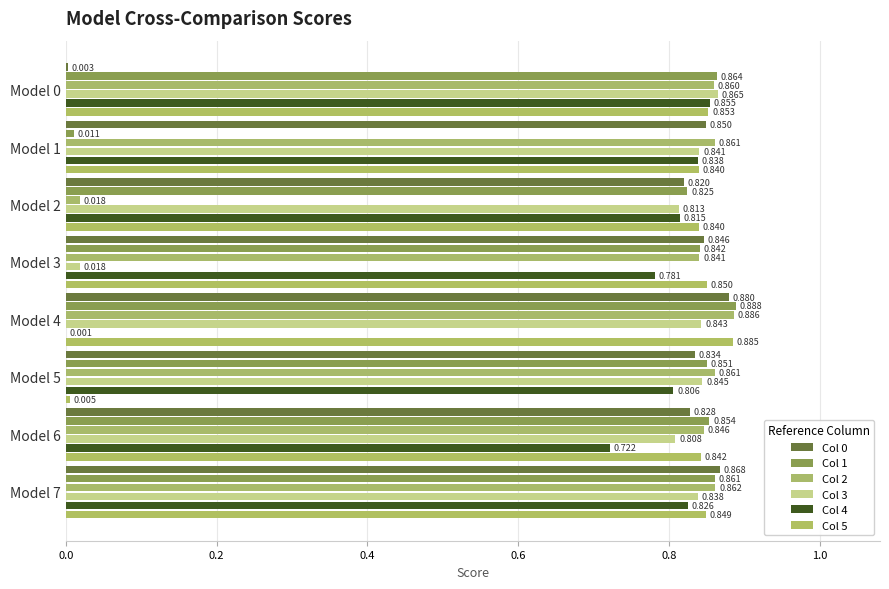

How many categories are shown in the chart?

8